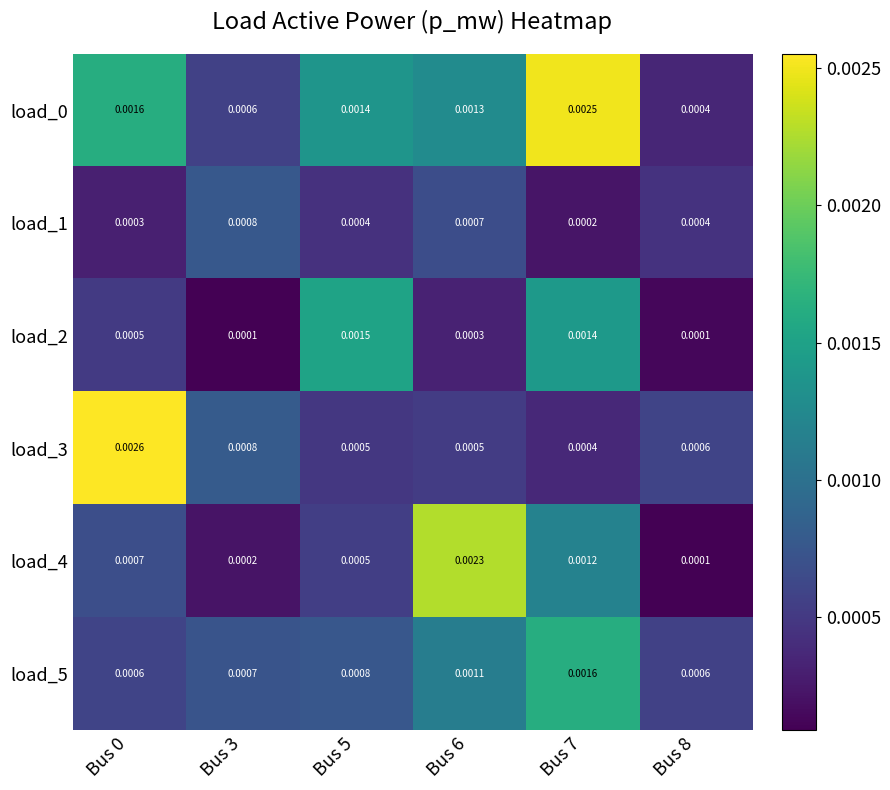

Count the number of categories in the chart.

6